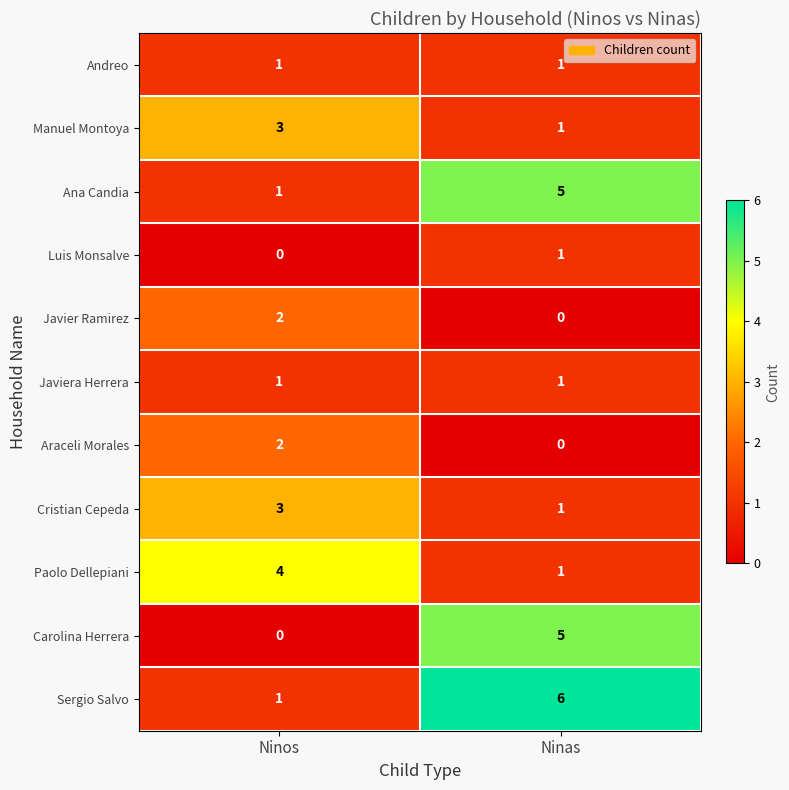

At which category does the chart reach its peak across all series?

Ninas